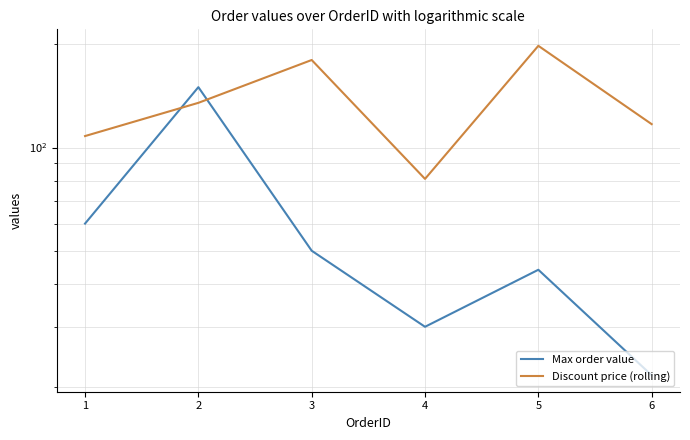

What is the difference between the Max order value values at 3 and 5?

6.0